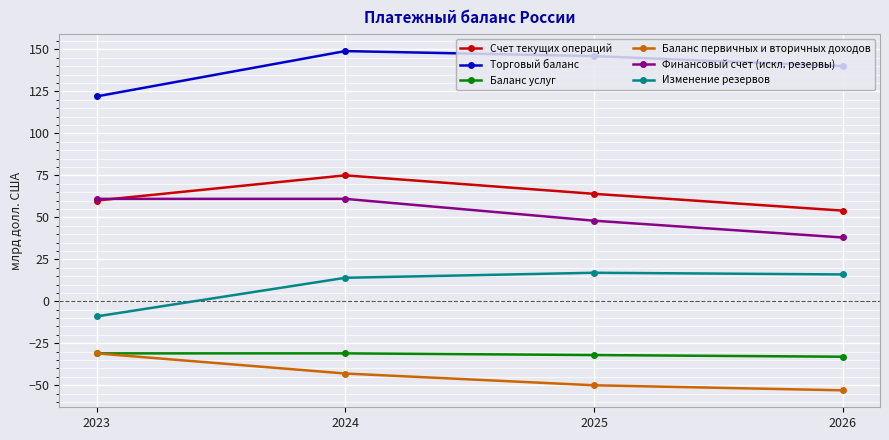

Count the number of data series in this chart.

6